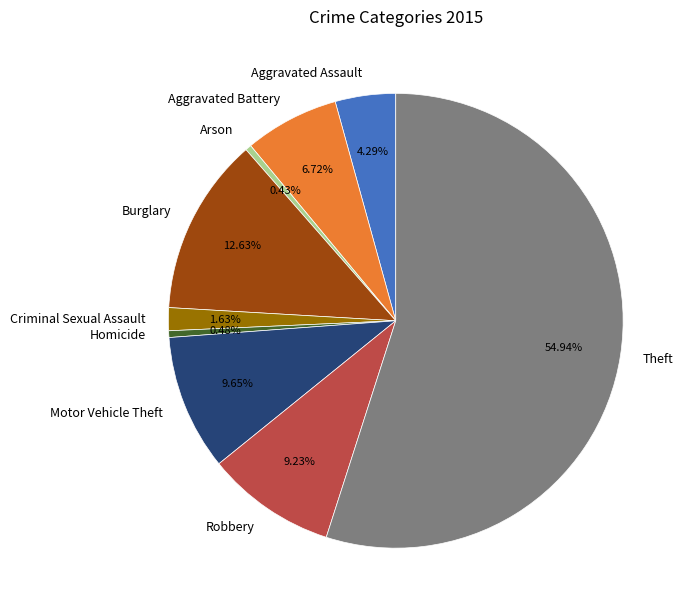

What is the largest slice in the pie chart?

Theft